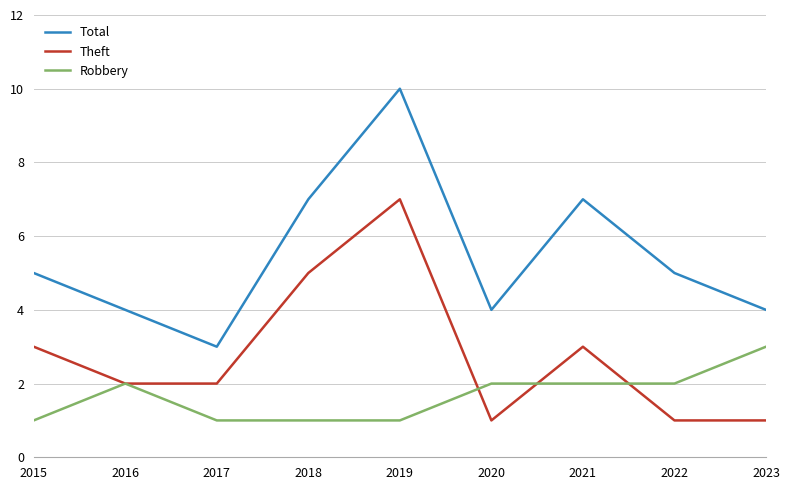

At how many categories does at least one series exceed 2?

9